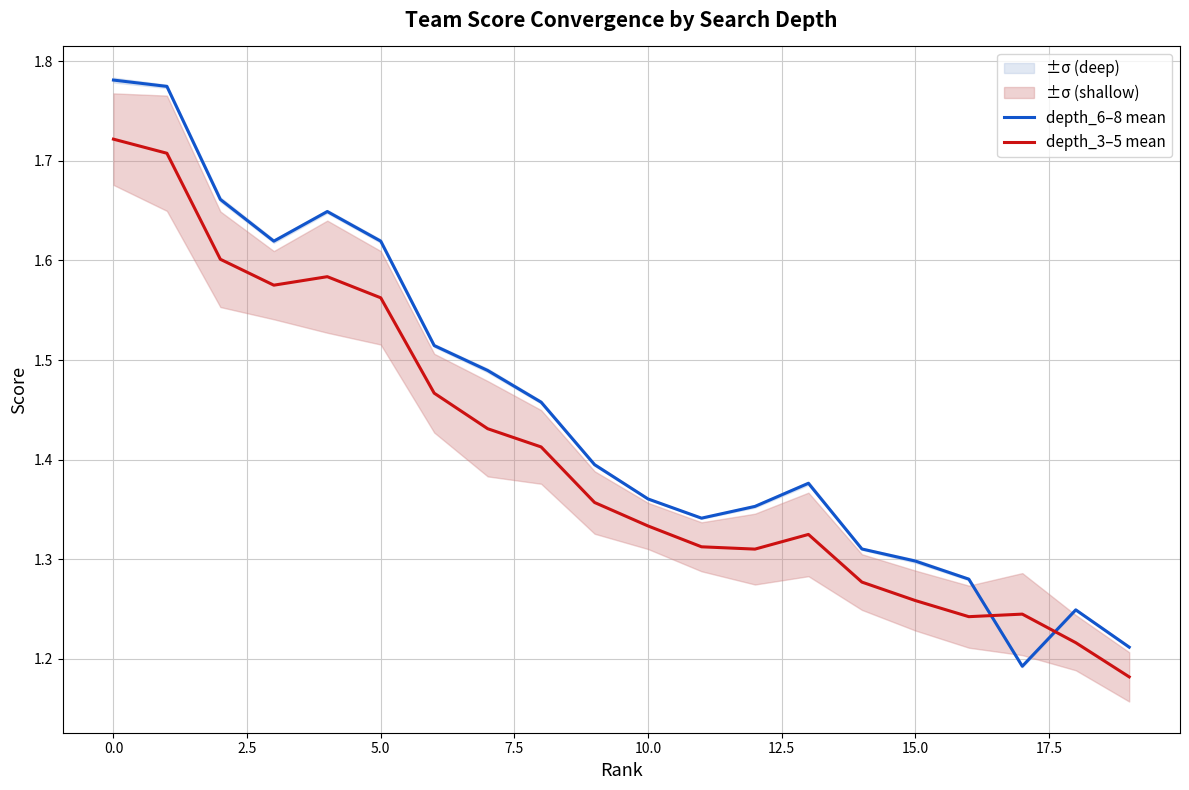

How many data points does each series have?

20